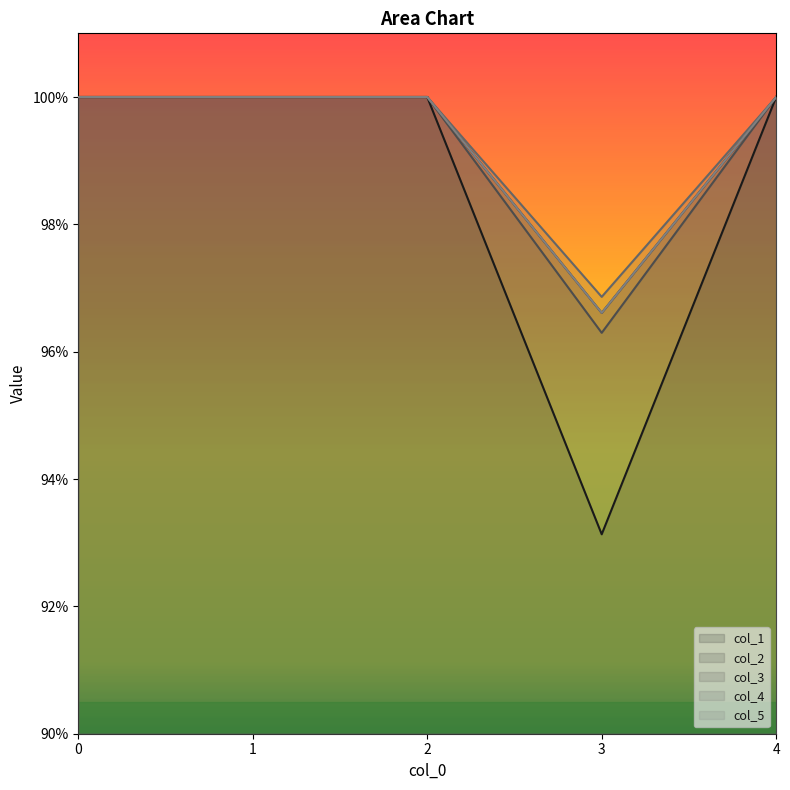

Reading left to right, what are all the values shown in this chart?

col_1: 0=1.0	1=1.0	2=1.0	3=0.9	4=1.0
col_2: 0=1.0	1=1.0	2=1.0	3=1.0	4=1.0
col_3: 0=1.0	1=1.0	2=1.0	3=1.0	4=1.0
col_4: 0=1.0	1=1.0	2=1.0	3=1.0	4=1.0
col_5: 0=1.0	1=1.0	2=1.0	3=1.0	4=1.0